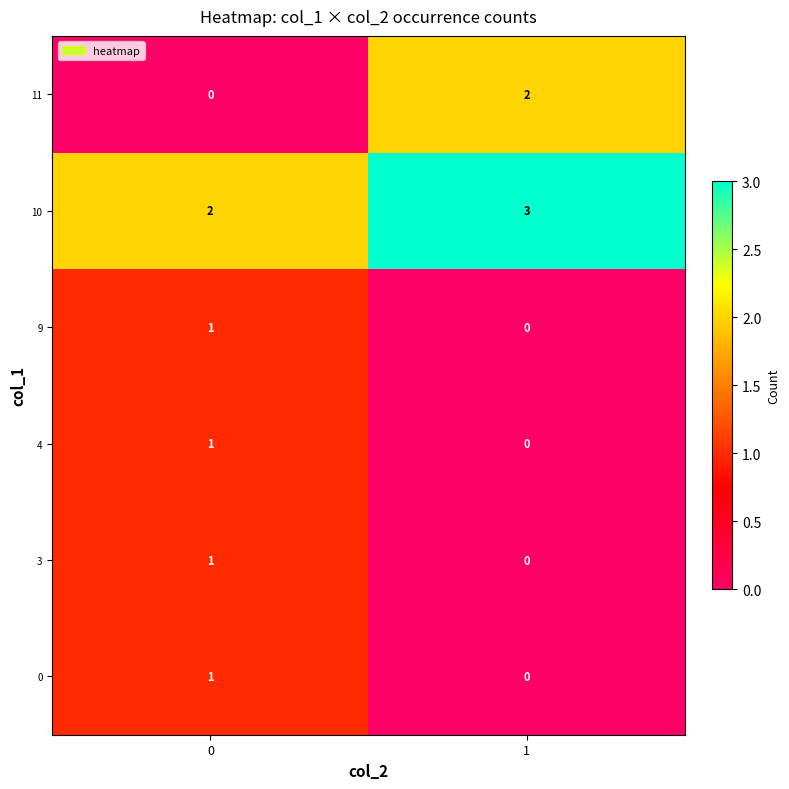

What is the spread (max minus min) of values at 1?

3